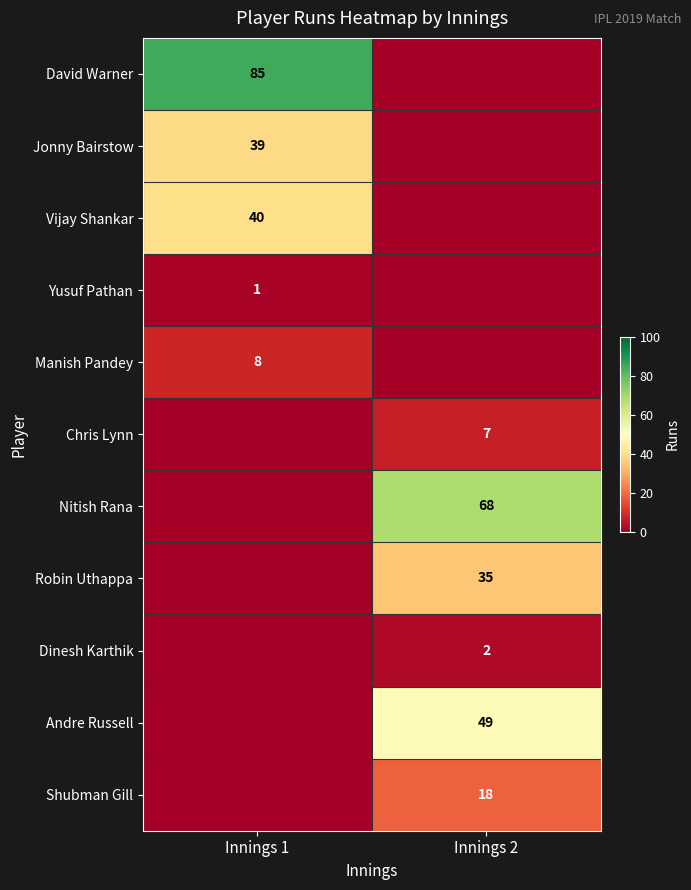

The Vijay Shankar series shows 40 at Innings 1. True or false?

True